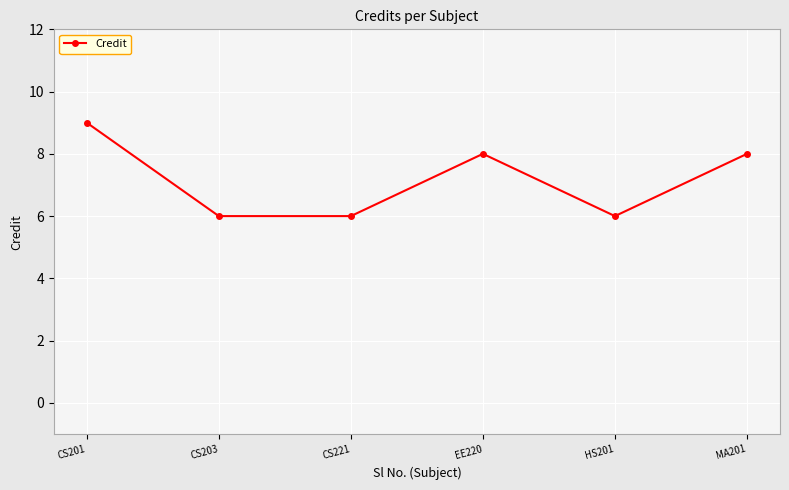

What is the change in value from EE220 to HS201?

-2